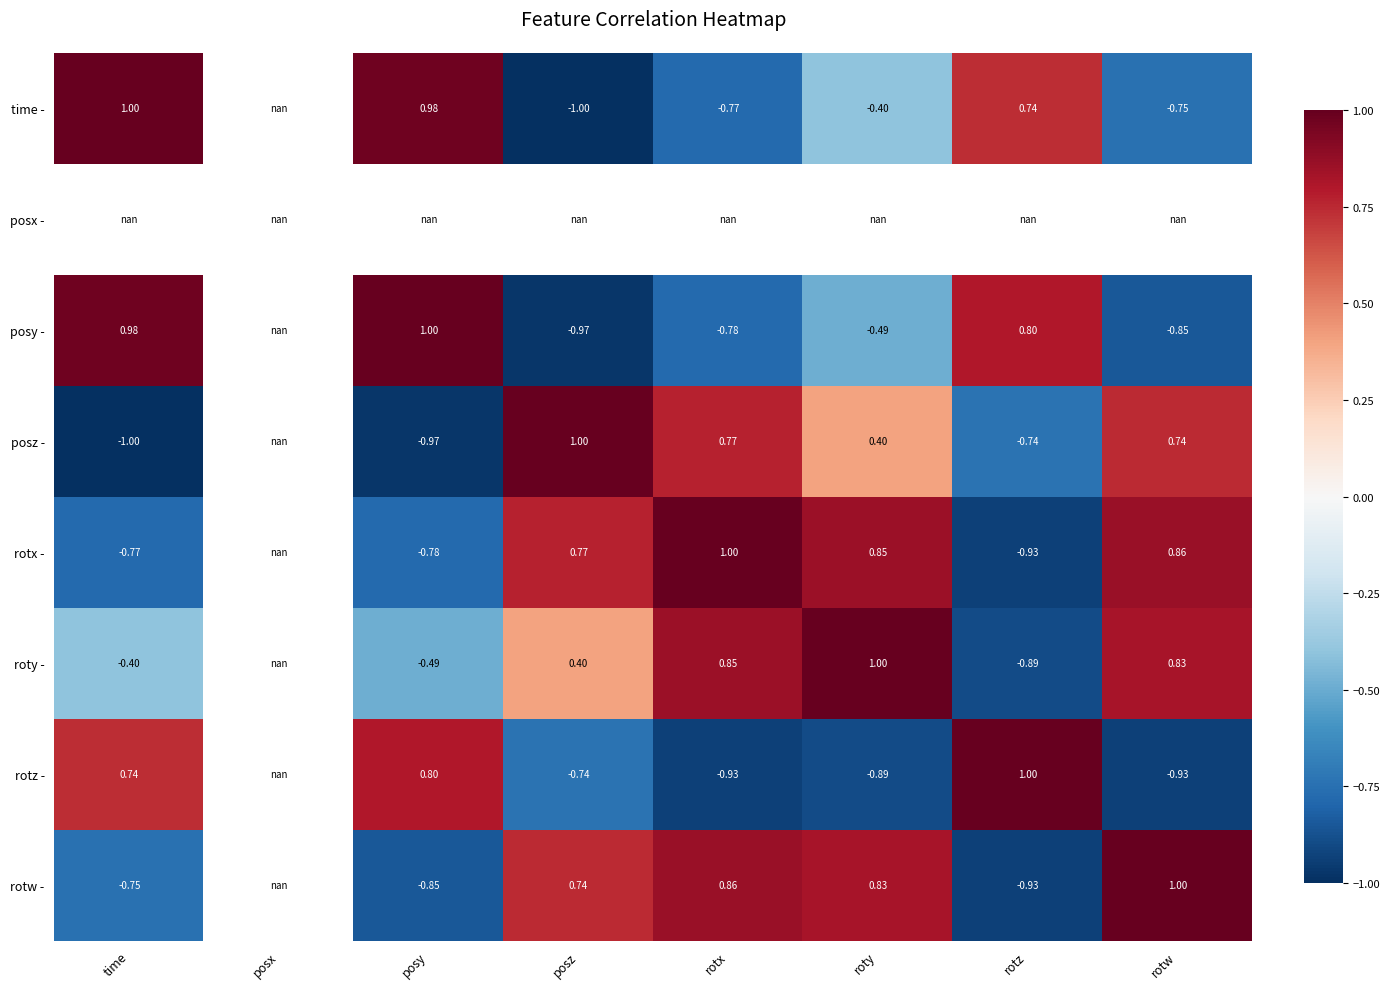

Count the number of categories in the chart.

8